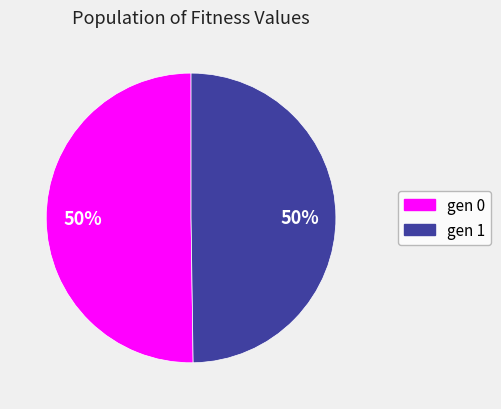

To the nearest percent, what portion does gen 1 represent?

50%